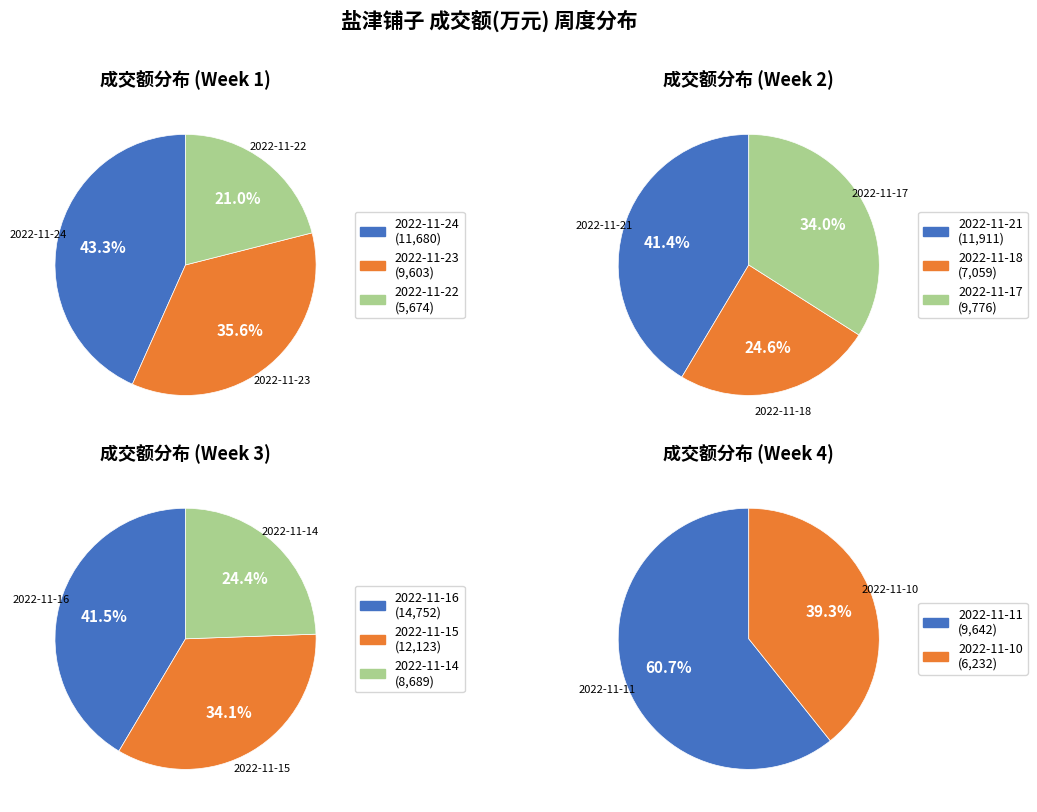

Does 2022-11-11 represent more than half of the total?

No